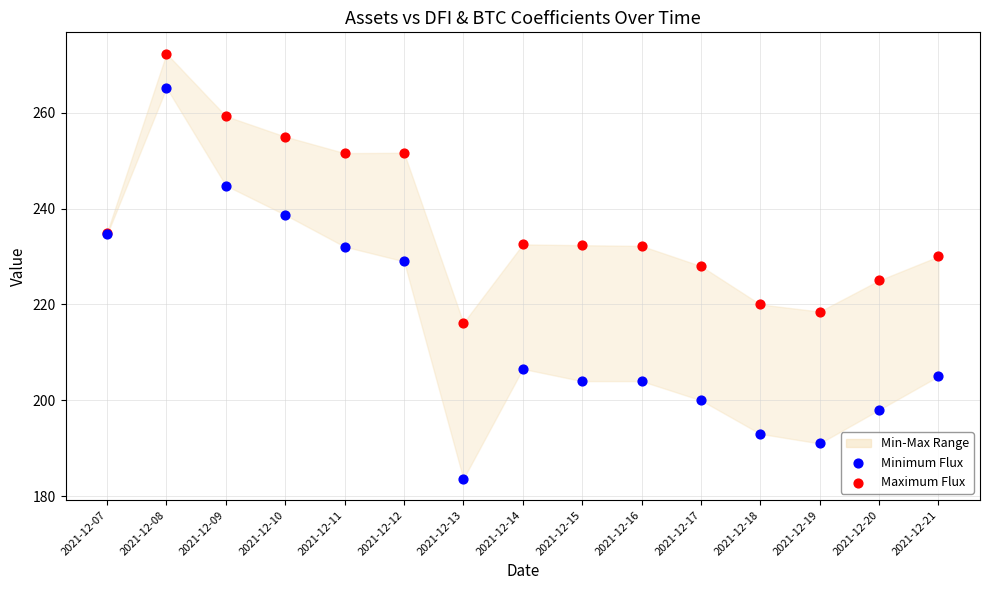

Which series has the largest Y range (max minus min)?

Minimum Flux